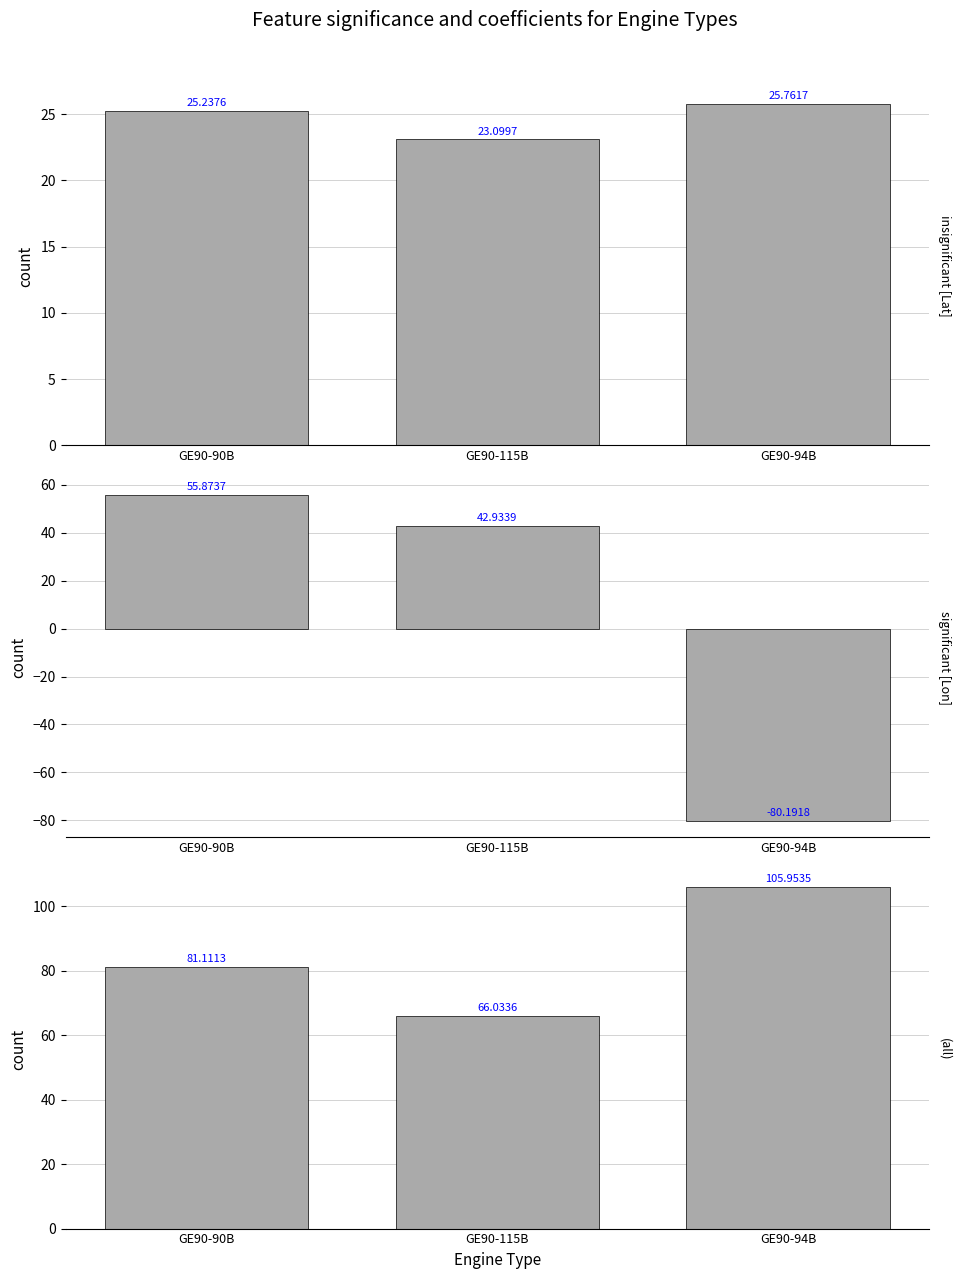

Reading left to right, list all the values displayed in this chart.

Latitude: GE90-90B=25.2	GE90-115B=23.1	GE90-94B=25.8
Longitude: GE90-90B=55.9	GE90-115B=42.9	GE90-94B=-80.2
Lat+|Lon|: GE90-90B=81.1	GE90-115B=66.0	GE90-94B=106.0